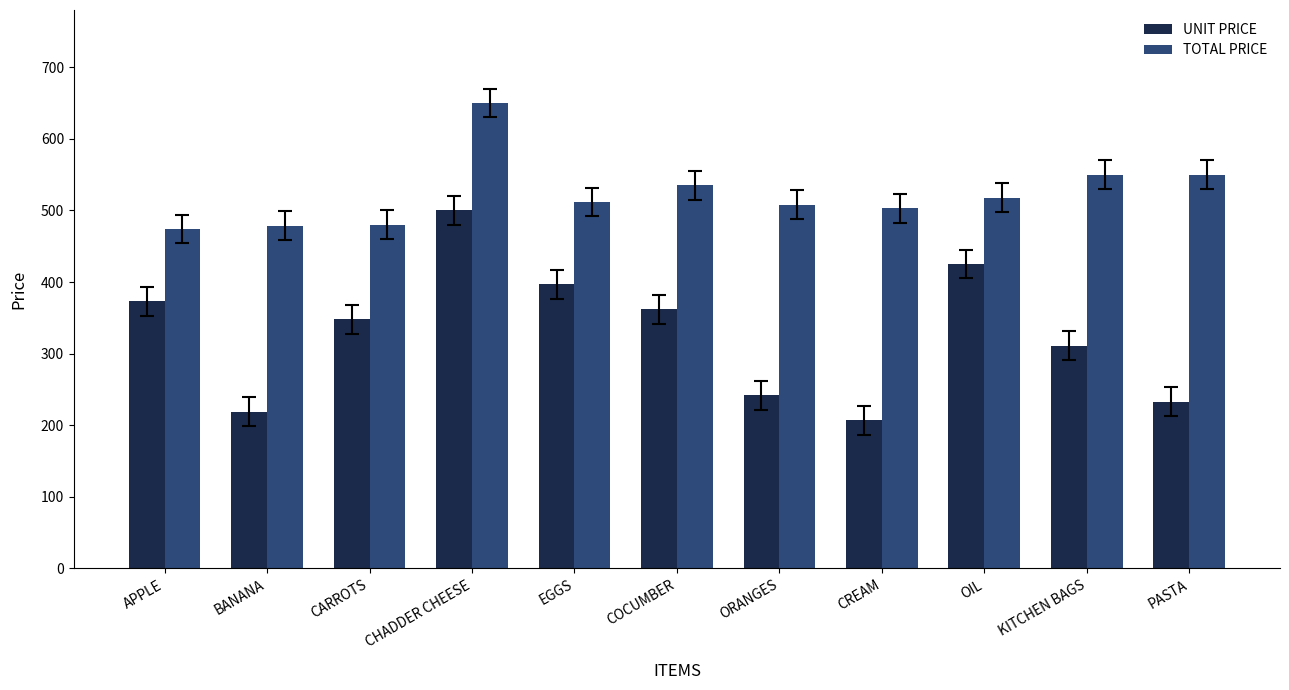

What is the minimum value for TOTAL PRICE?

474